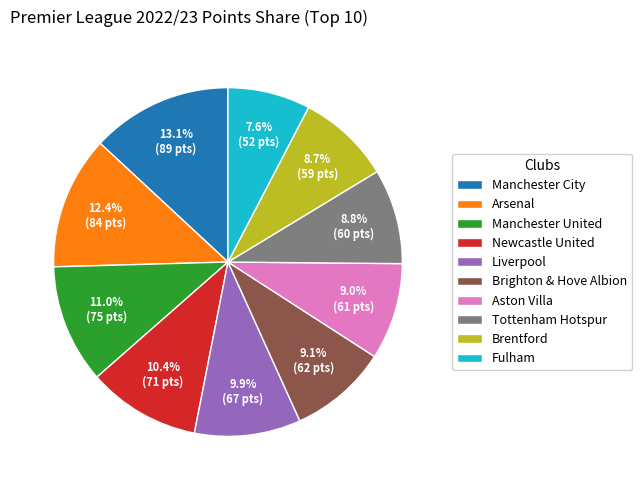

Is Manchester United the majority of the pie?

No